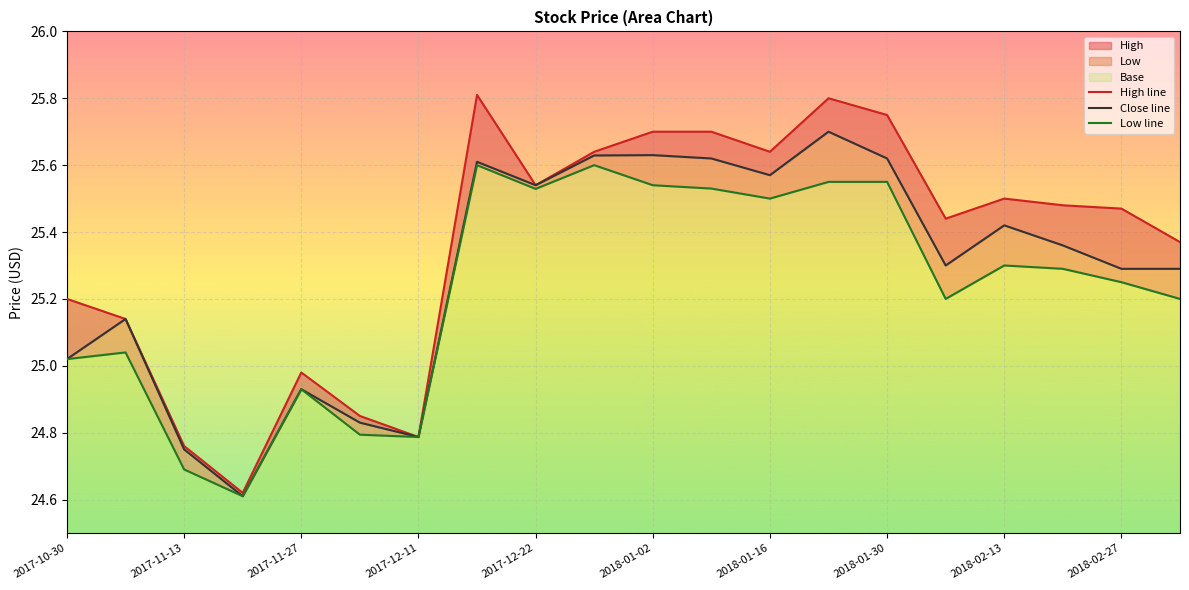

How many distinct data groups are displayed?

3